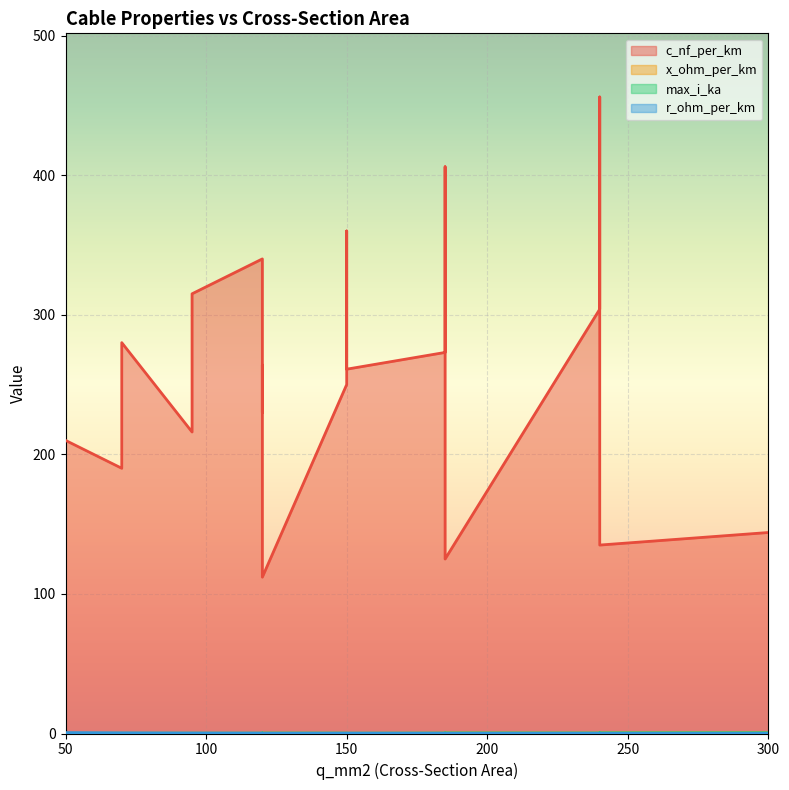

Which label corresponds to the largest value in the chart?

240